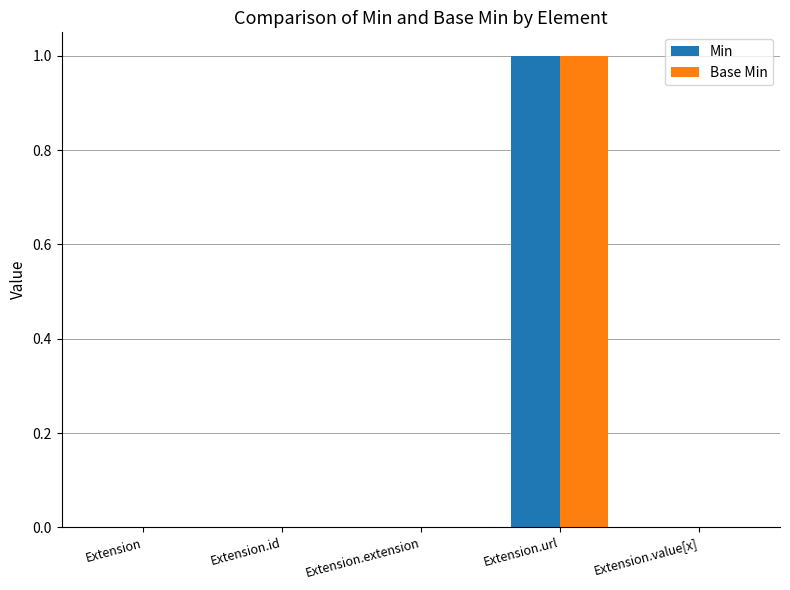

What is the highest value of the Min series?

1